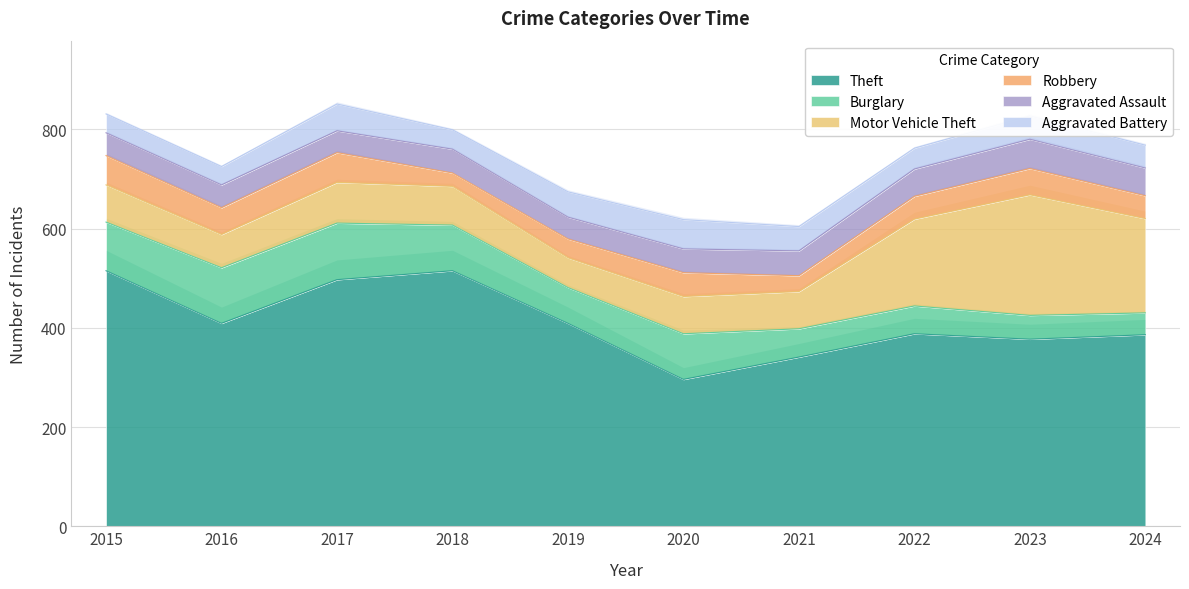

True or false: Robbery has a value of 32 at 2021.

True